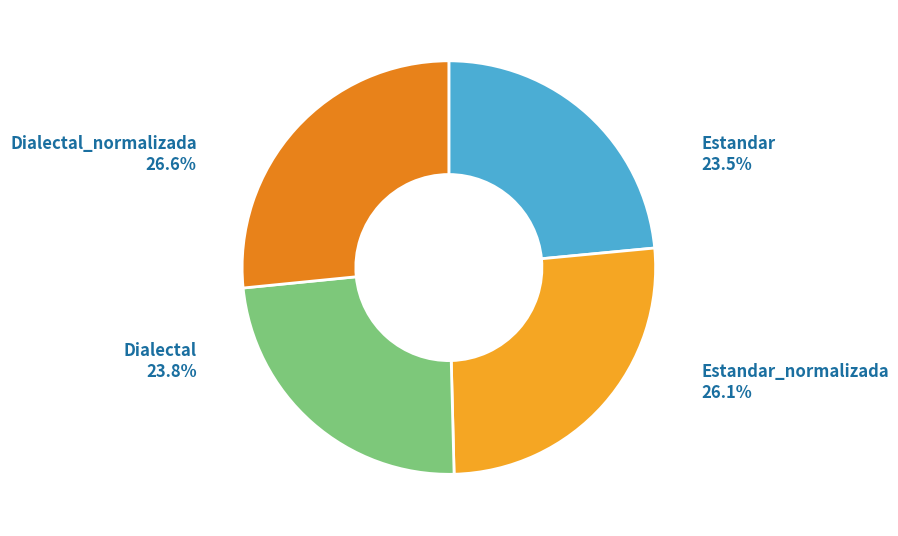

Combined, do Estandar_normalizada and Dialectal account for over 50%?

No